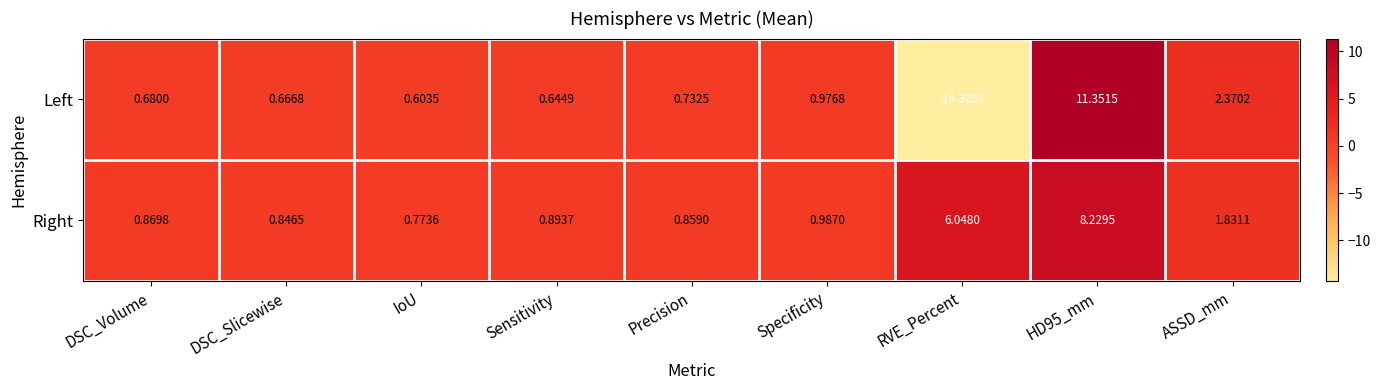

At which category is the sum across all series the highest?

HD95_mm